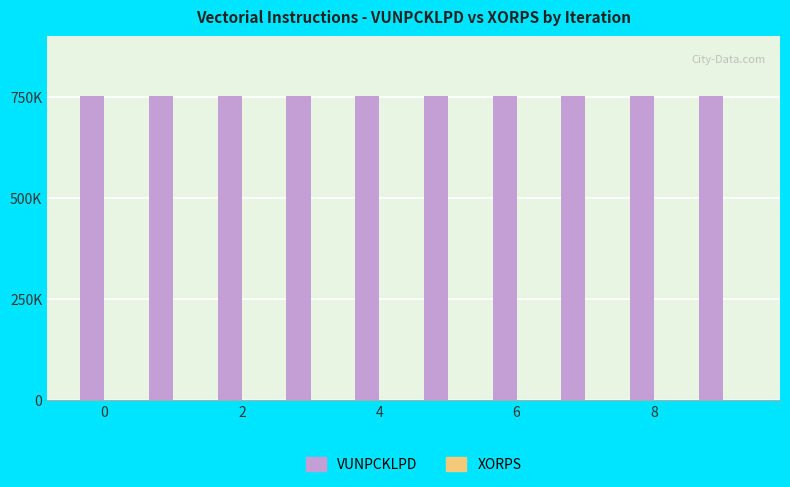

What is the spread (max minus min) of values at 0?

753664